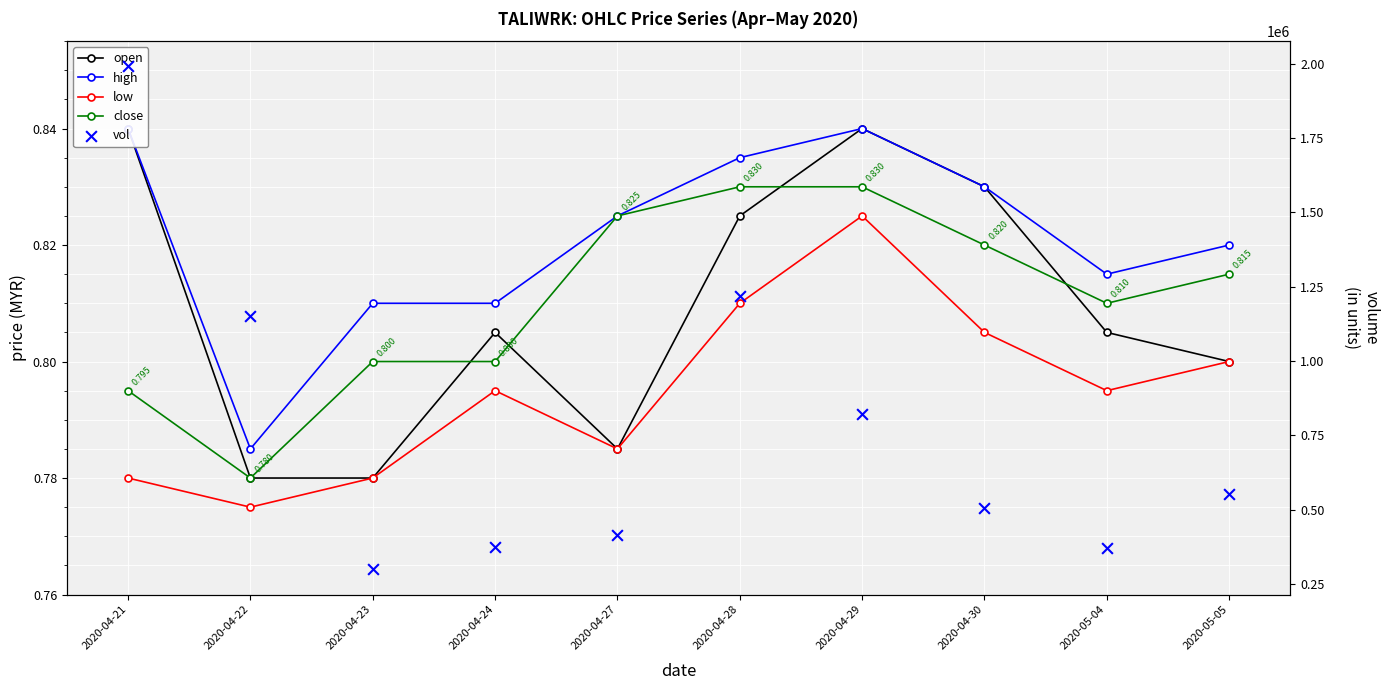

Which series reaches the maximum Y coordinate?

vol